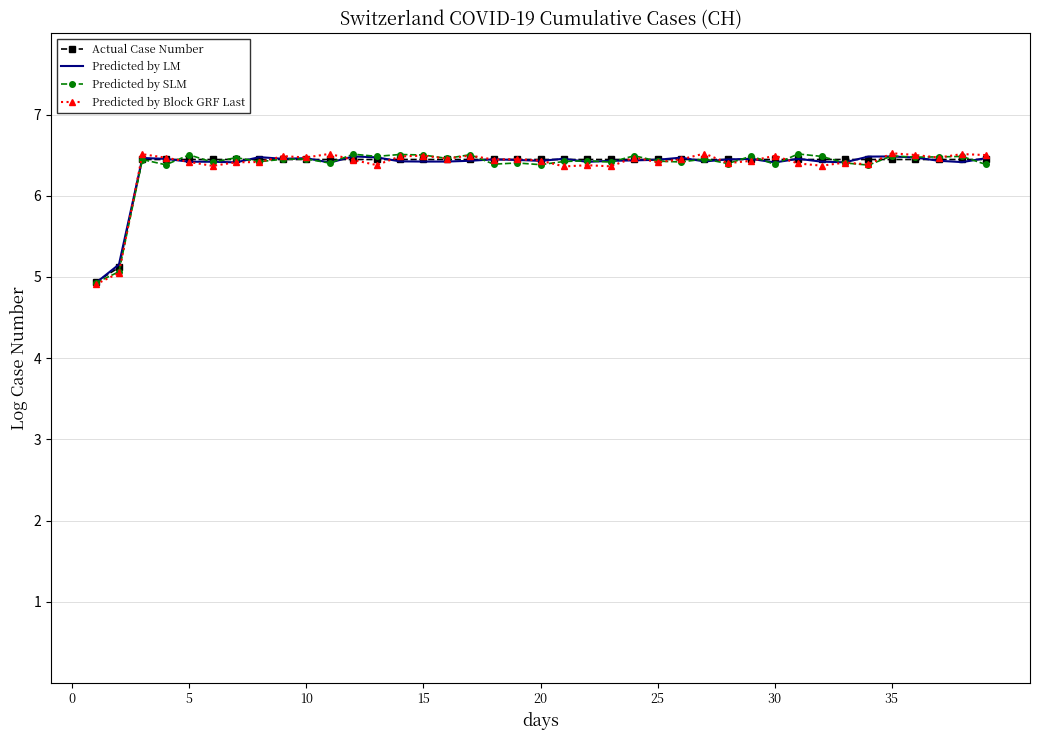

What are all the series names shown in the legend?

Actual Case Number, Predicted by LM, Predicted by SLM, Predicted by Block GRF Last